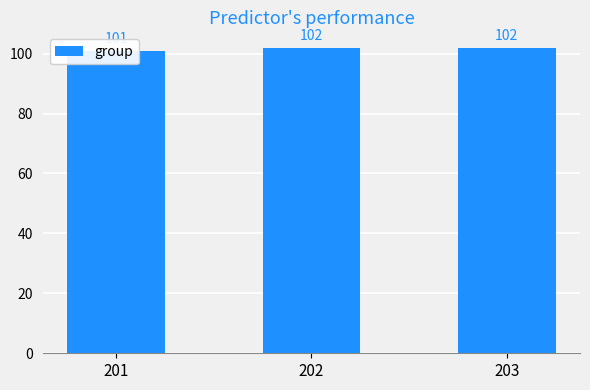

Is it true that the value at 202 is 102?

True